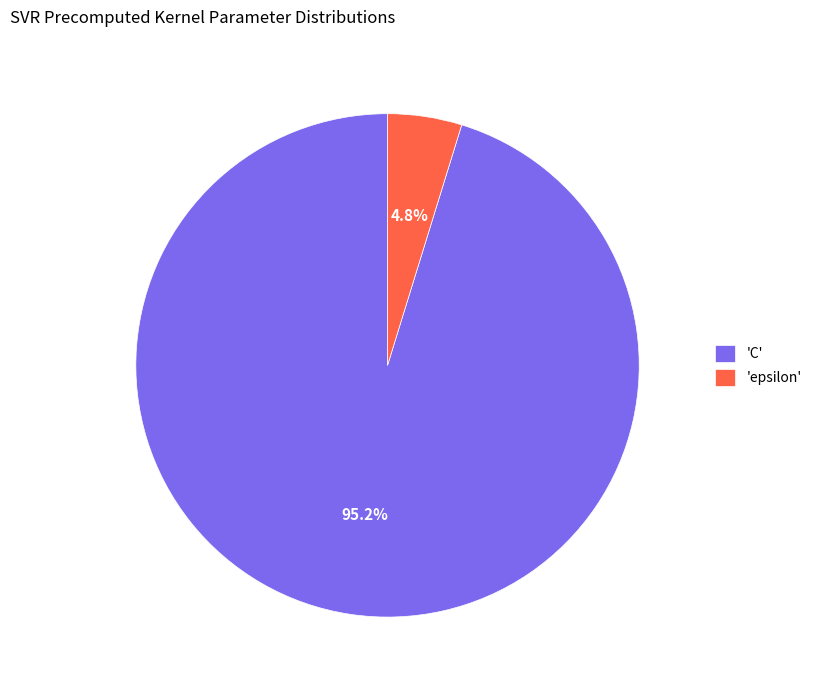

Is there any slice that represents more than half of the pie?

Yes